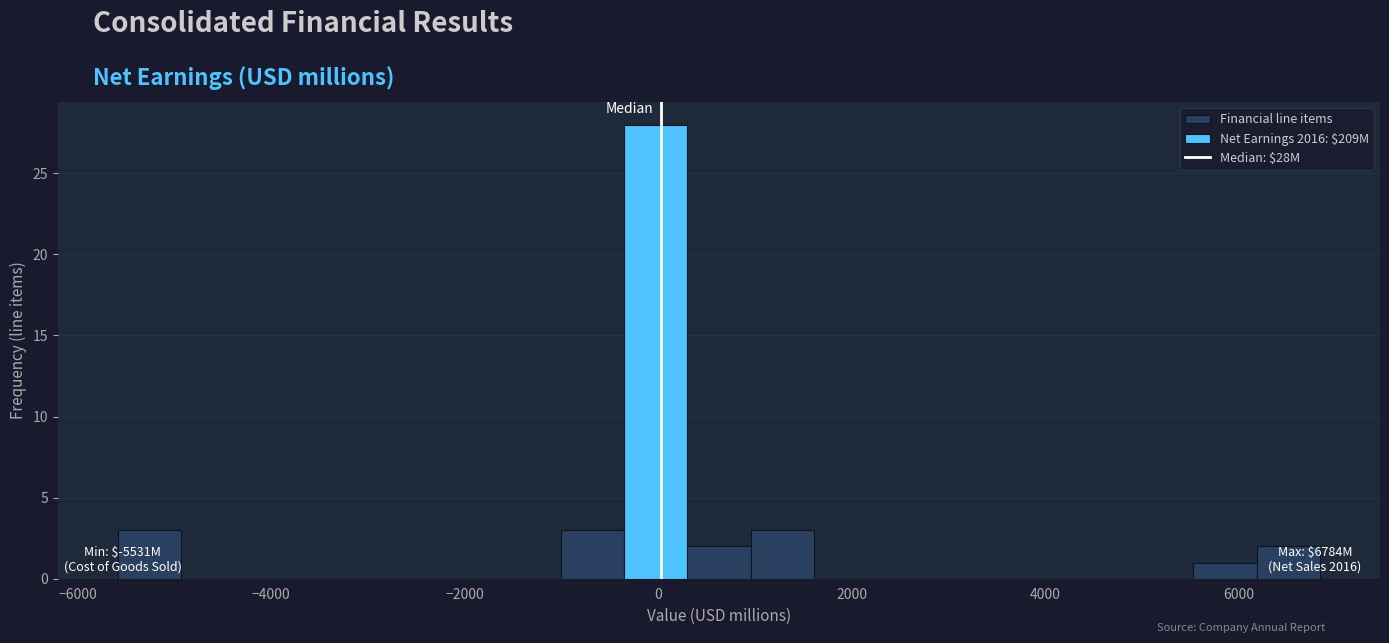

Around what value on the x-axis is the tallest bar? Give the approximate position of its centre, as read against the axis.

0